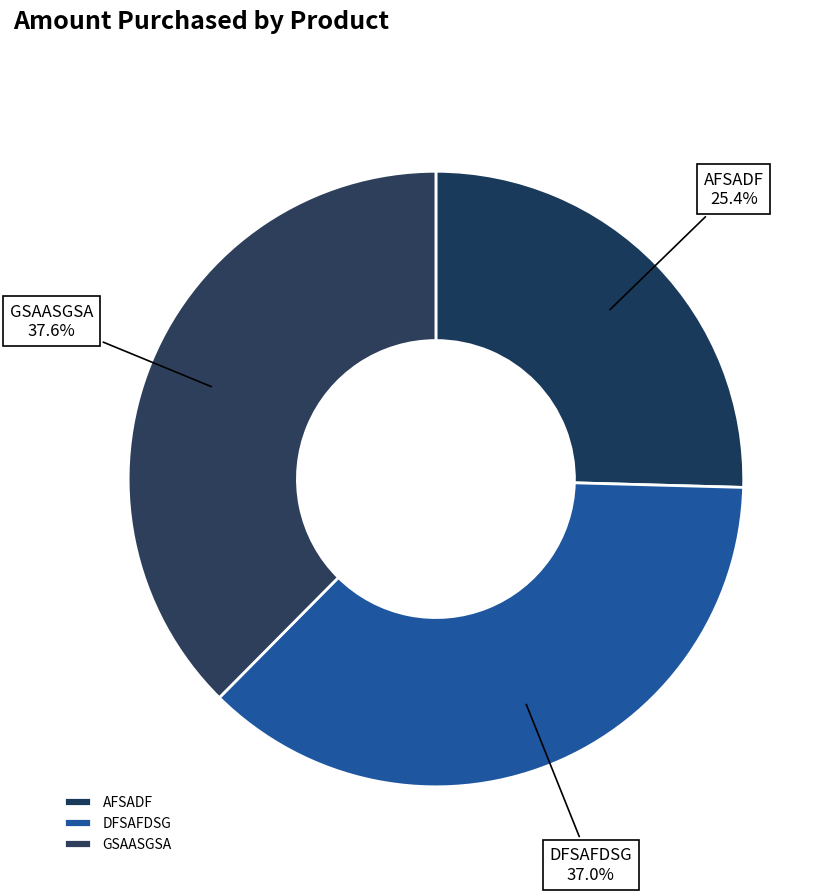

What percentage is the GSAASGSA slice, to the nearest percent?

38%